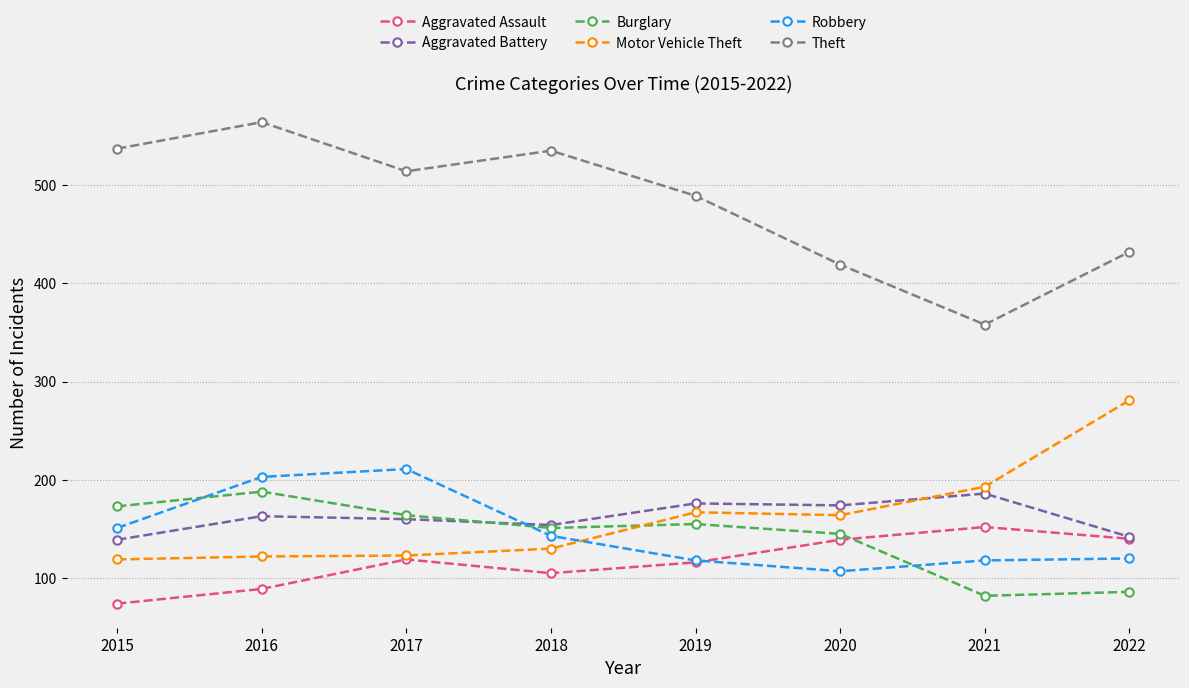

What value does the Robbery series have at 2016?

203